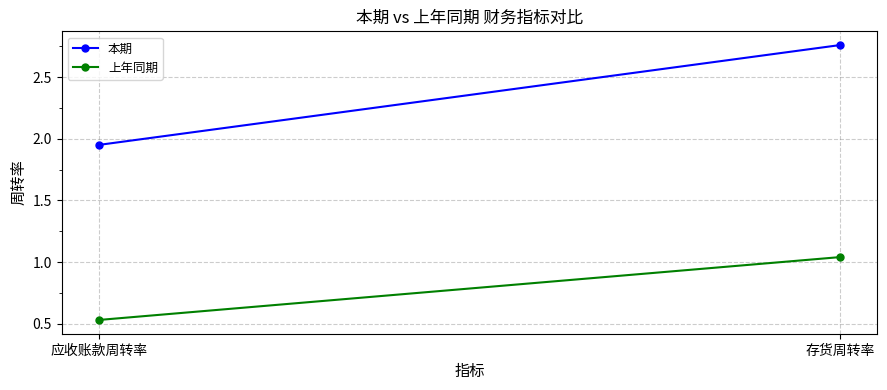

Reading right to left, transcribe all the data shown in this chart.

本期: 2.8	1.9
上年同期: 1.0	0.5